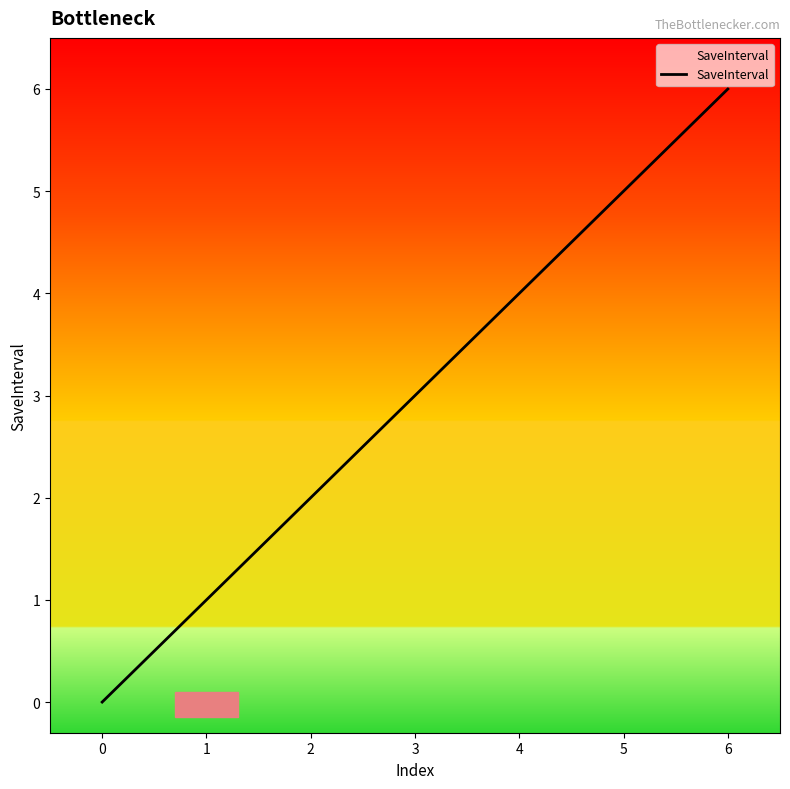

How many data points are above 0?

6